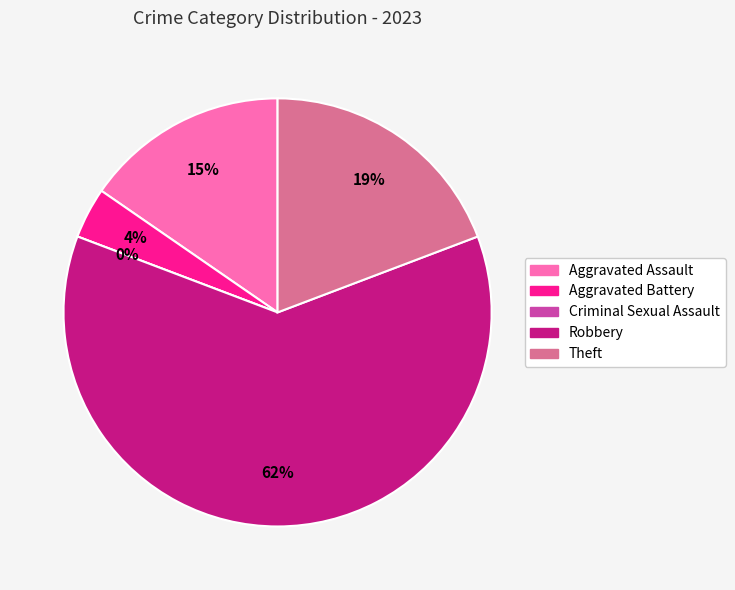

The Criminal Sexual Assault slice represents 0% of the pie. True or false?

True